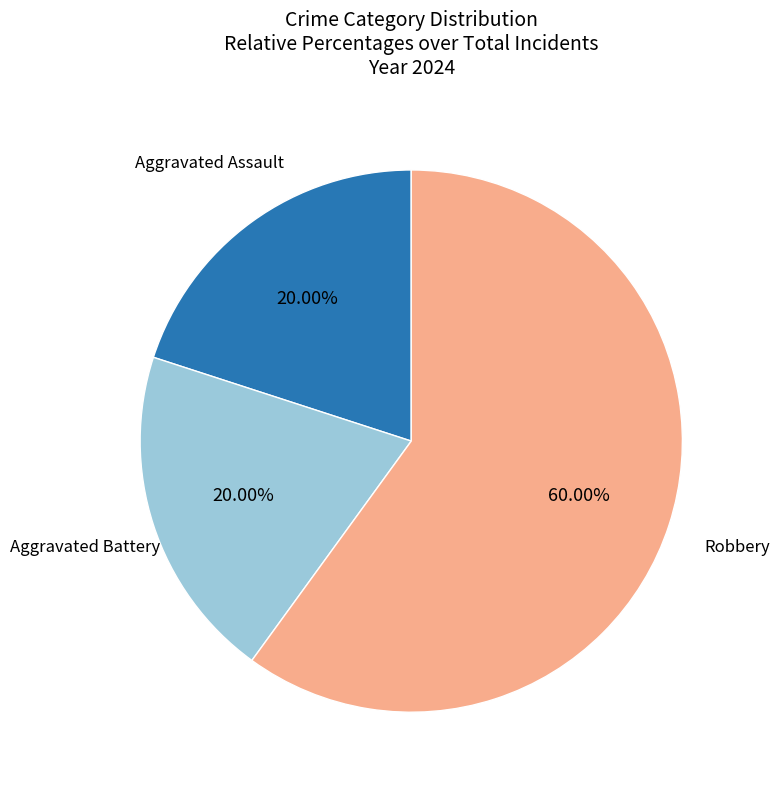

Count the number of slices in the pie.

3